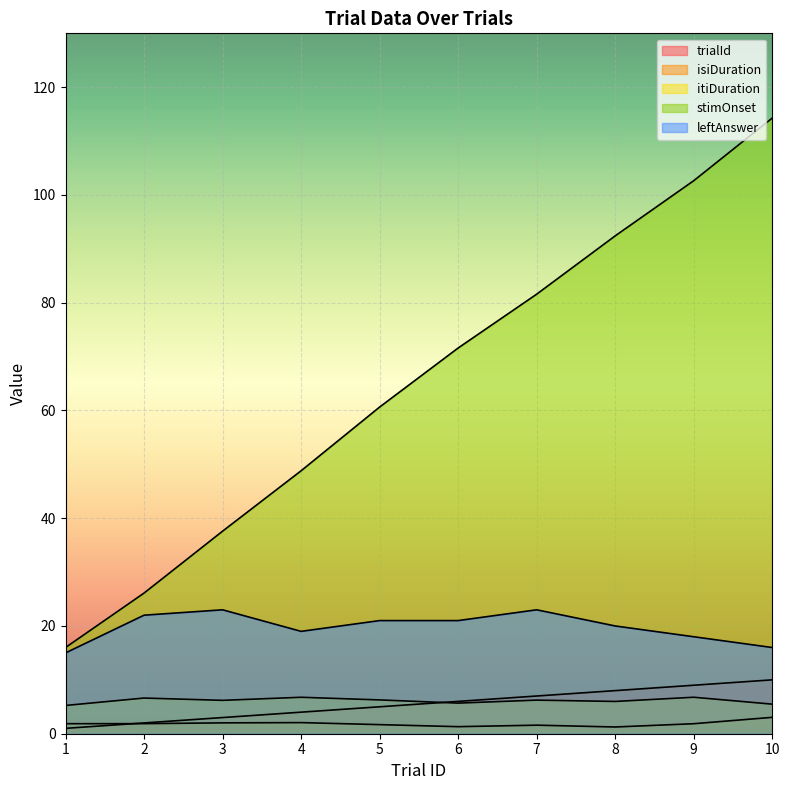

Is it true that stimOnset equals 144.6 at 9?

False